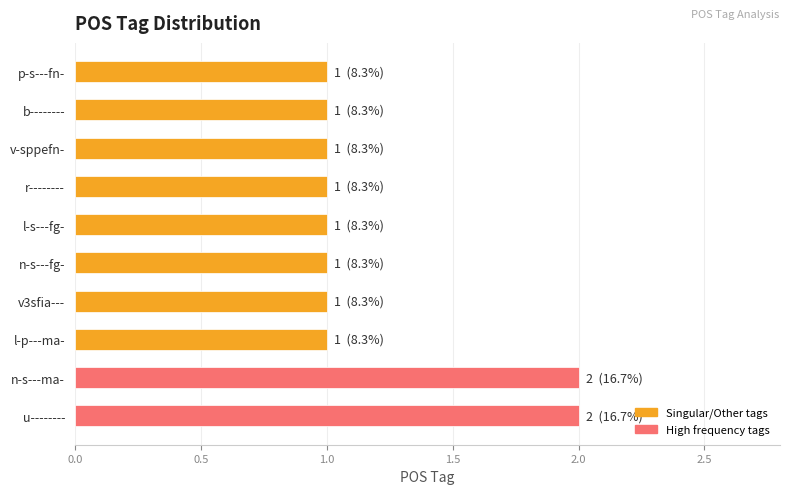

What is the difference between the maximum and minimum values?

1